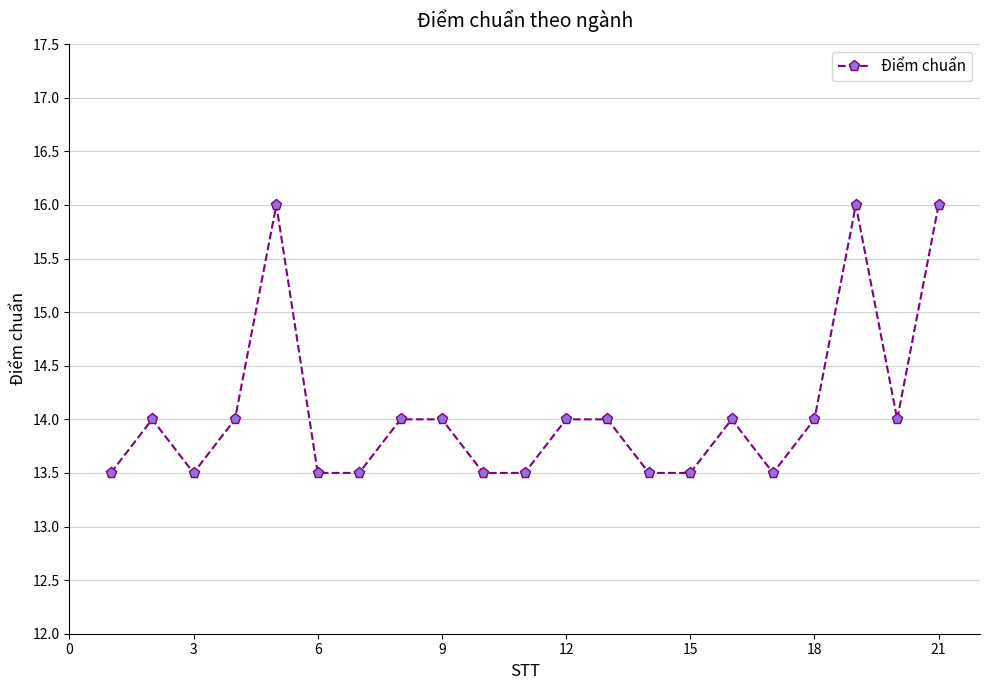

What is the minimum value shown in the chart?

13.5